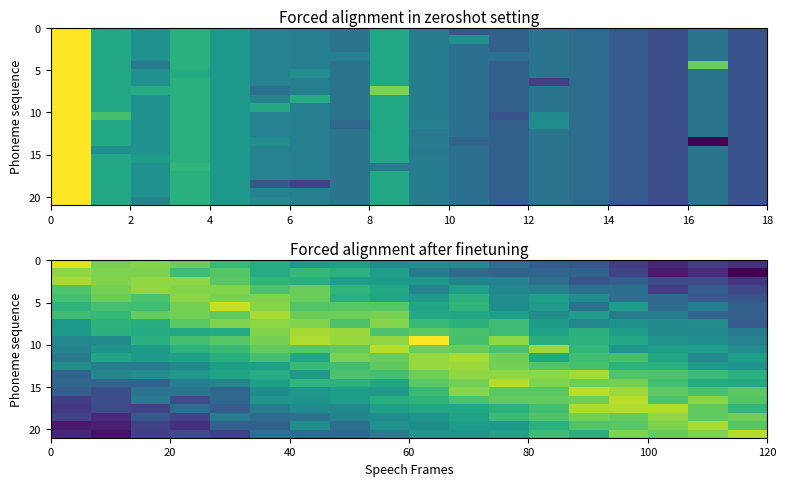

The value of row_5 at 14 is 119.5. True or false?

False